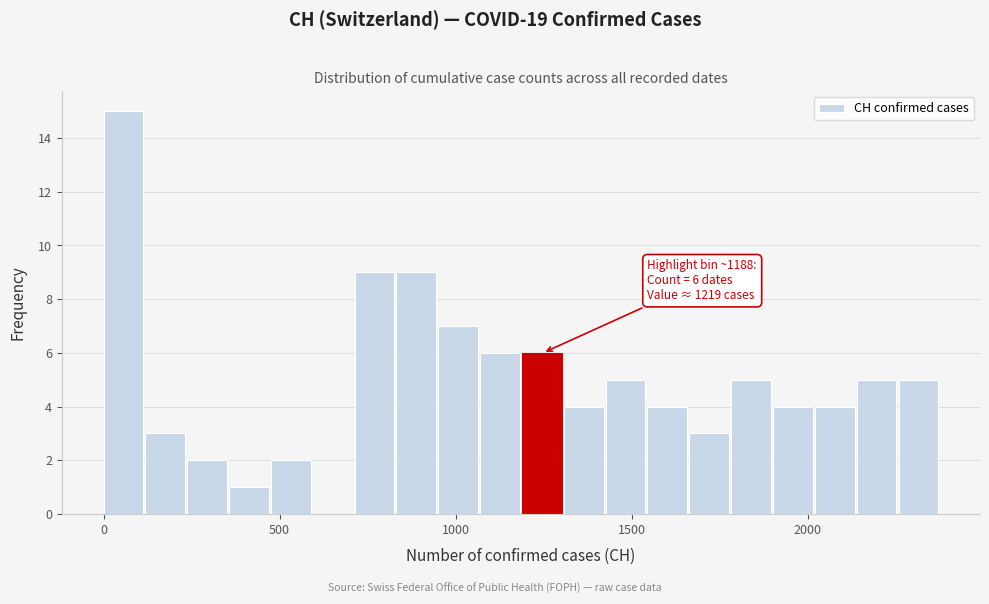

Around what value on the x-axis is the tallest bar? Give the approximate position of its centre, as read against the axis.

50